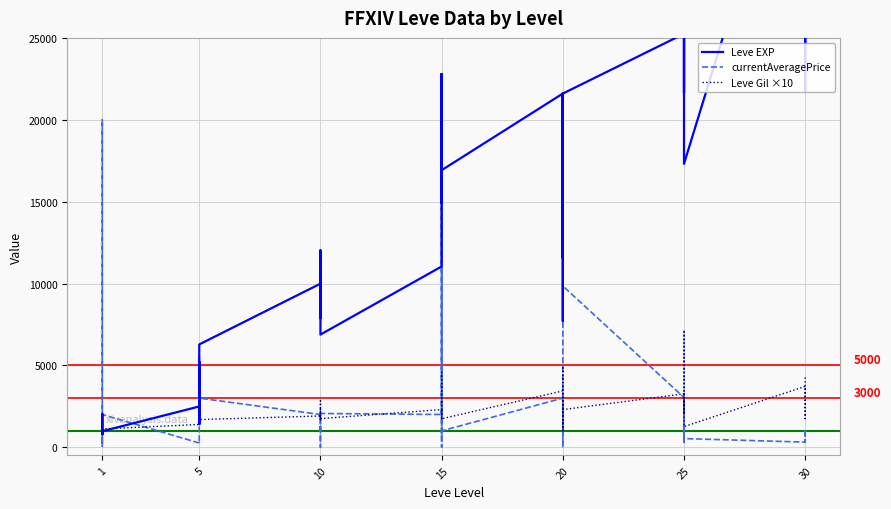

Reading left to right, extract all data points from this chart.

Leve EXP: 800.0	2040.0	1330.0	1330.0	800.0	980.0	2490.0	1420.0	5220.0	1420.0	3600.0	6280.0	9990.0	8930.0	12030.0	7880.0	8930.0	6880.0	11040.0	22790.0	14920.0	22790.0	16920.0	16920.0	21600.0	11560.0	17120.0	21600.0	7710.0	21600.0	25250.0	21650.0	26160.0	36390.0	43600.0	17310.0	41410.0	41410.0	21740.0	41410.0
currentAveragePrice: 206.2	20000.0	732.5	132.9	59.1	2000.0	258.3	226.7	4478.3	5111.9	5648.9	3000.0	2000.0	1648.9	0.0	1276.0	990.1	2062.2	2000.0	16709.2	723.7	16709.2	0.0	1000.0	3000.0	0.0	1136.7	733.8	5080.0	9848.8	3036.8	301.9	2848.0	2000.0	2848.0	528.5	312.6	528.1	1114.8	267.3
Leve Gil ×10: 1130.0	1140.0	1140.0	1150.0	1120.0	1120.0	1390.0	1690.0	2930.0	1400.0	1700.0	1690.0	1910.0	1690.0	2300.0	1680.0	2840.0	1750.0	2300.0	4680.0	1720.0	2340.0	1700.0	1740.0	3440.0	1010.0	4850.0	2810.0	1010.0	2300.0	3260.0	2290.0	2030.0	3790.0	7150.0	1260.0	3720.0	2960.0	1750.0	4400.0